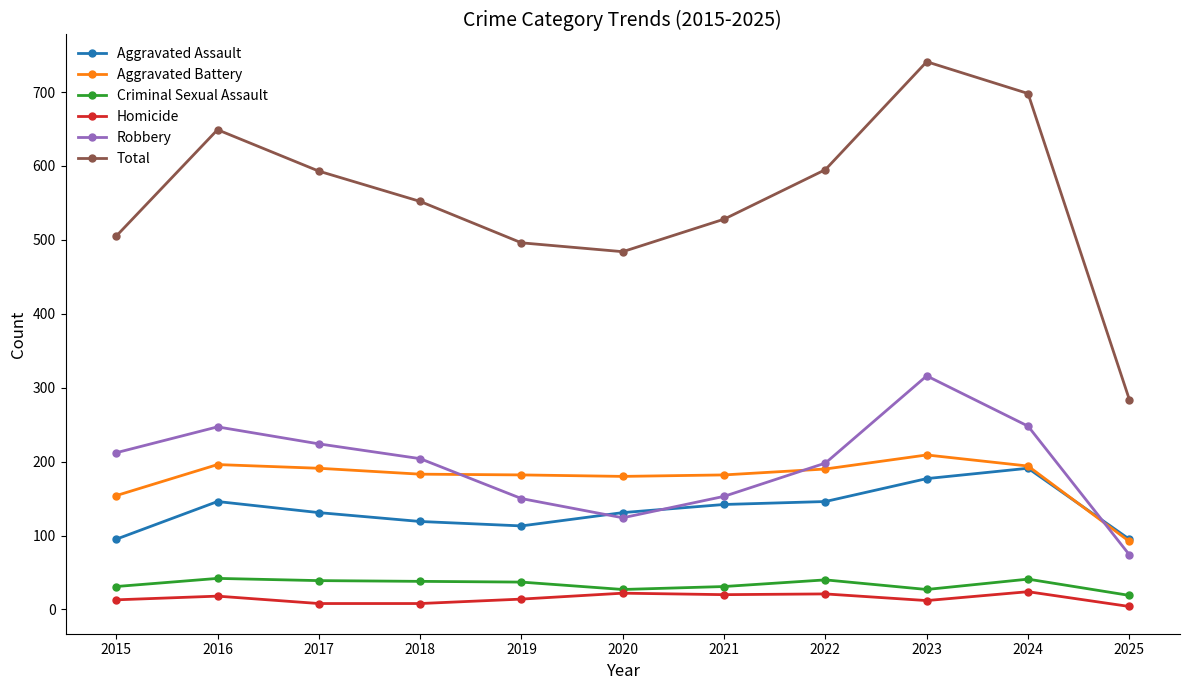

How many lines are shown in the chart?

6